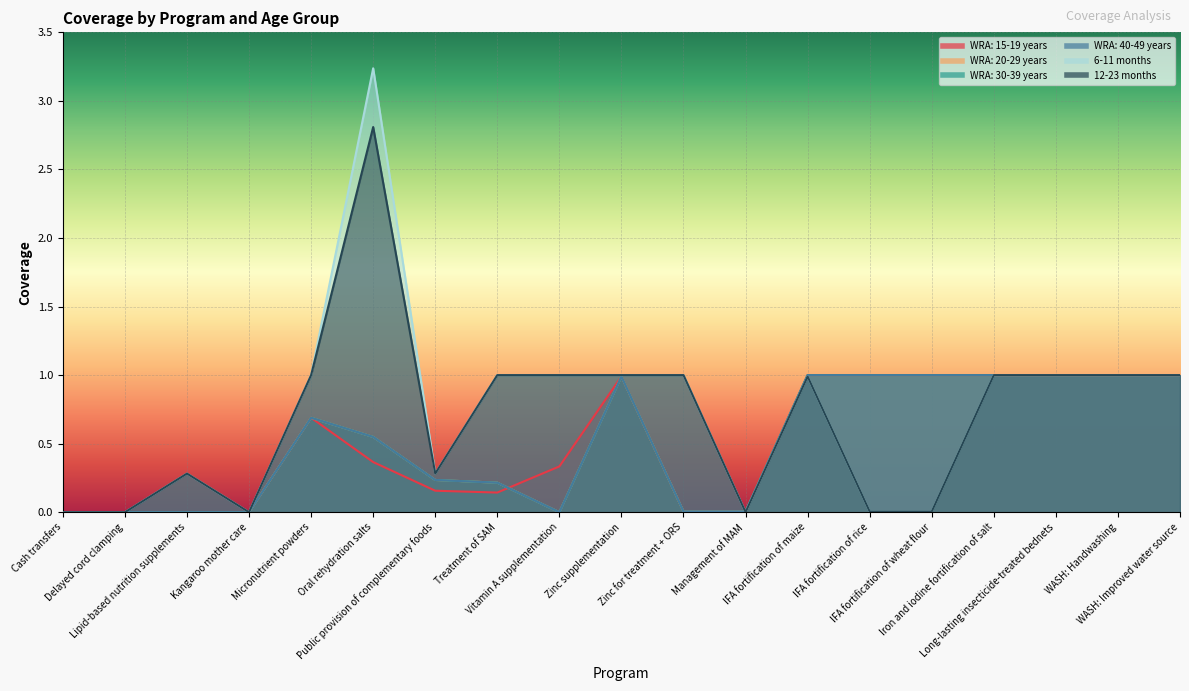

What are all the series names shown in the legend?

WRA: 15-19 years, WRA: 20-29 years, WRA: 30-39 years, WRA: 40-49 years, 6-11 months, 12-23 months